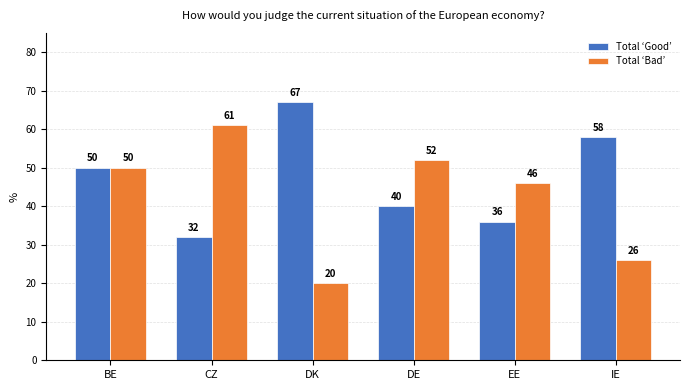

True or false: Total ‘Good’ has a value of 18.1 at DE.

False